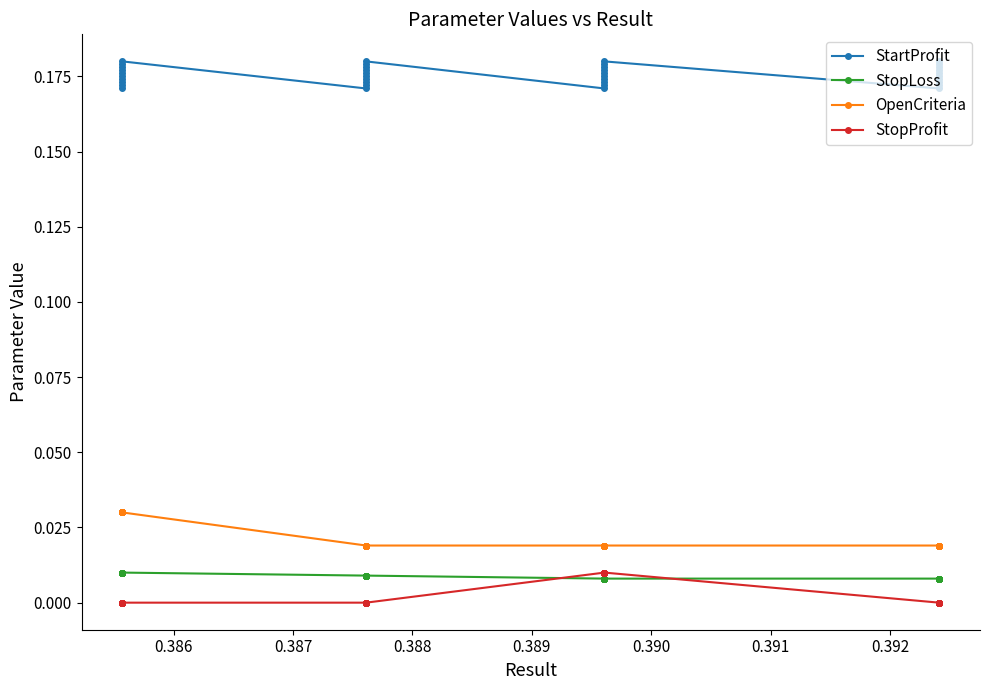

Is the value of StopLoss at 0.392 greater than the value of StartProfit at 0.392?

No